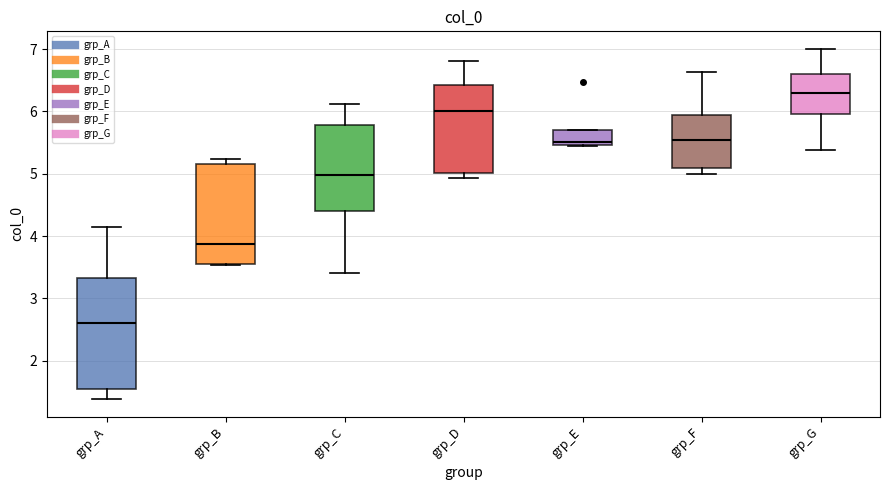

Reading left to right, read every box against the y-axis: the position of its median line, the range the box covers, and the ends of its whiskers. The values are not printed on the chart, so give them approximately, as read against the axis.

grp_A: median 2.6, box 1.5 to 3.3, whiskers 1.4 to 4.1
grp_B: median 3.9, box 3.6 to 5.2, whiskers 3.5 to 5.2 (just above the box's upper edge)
grp_C: median 5.0, box 4.4 to 5.8, whiskers 3.4 to 6.1
grp_D: median 6.0, box 5.0 to 6.4, whiskers 4.9 to 6.8
grp_E: median 5.5 (just above the box's lower edge), box 5.5 to 5.7, whiskers 5.4 to 5.7
grp_F: median 5.5, box 5.1 to 6.0, whiskers 5.0 to 6.6
grp_G: median 6.3, box 6.0 to 6.6, whiskers 5.4 to 7.0